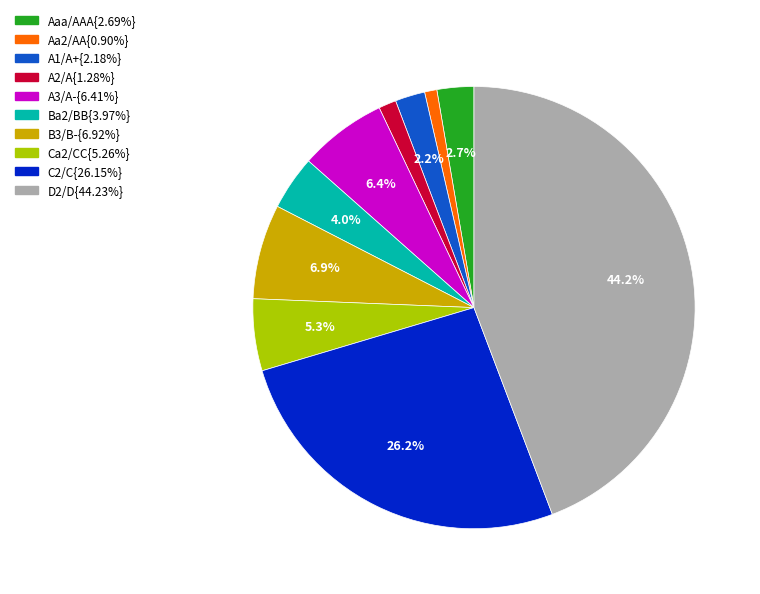

Is there a majority slice in this chart?

No